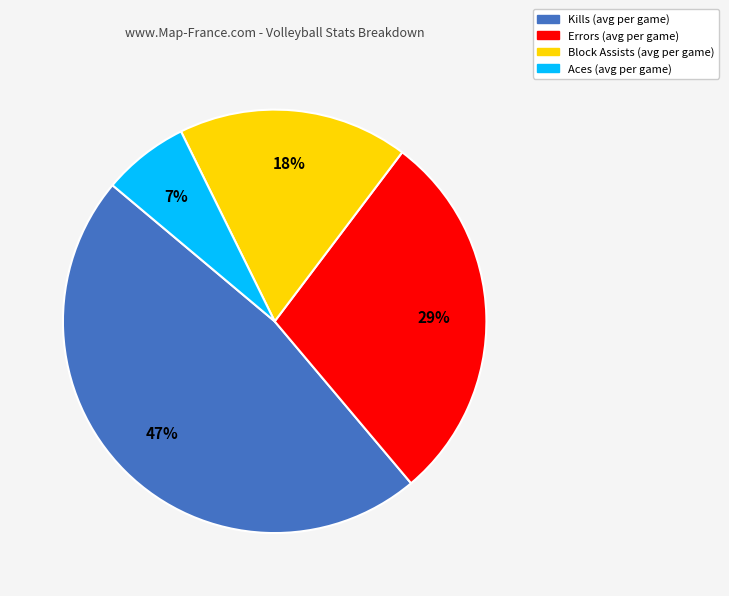

Count the number of slices in the pie.

4